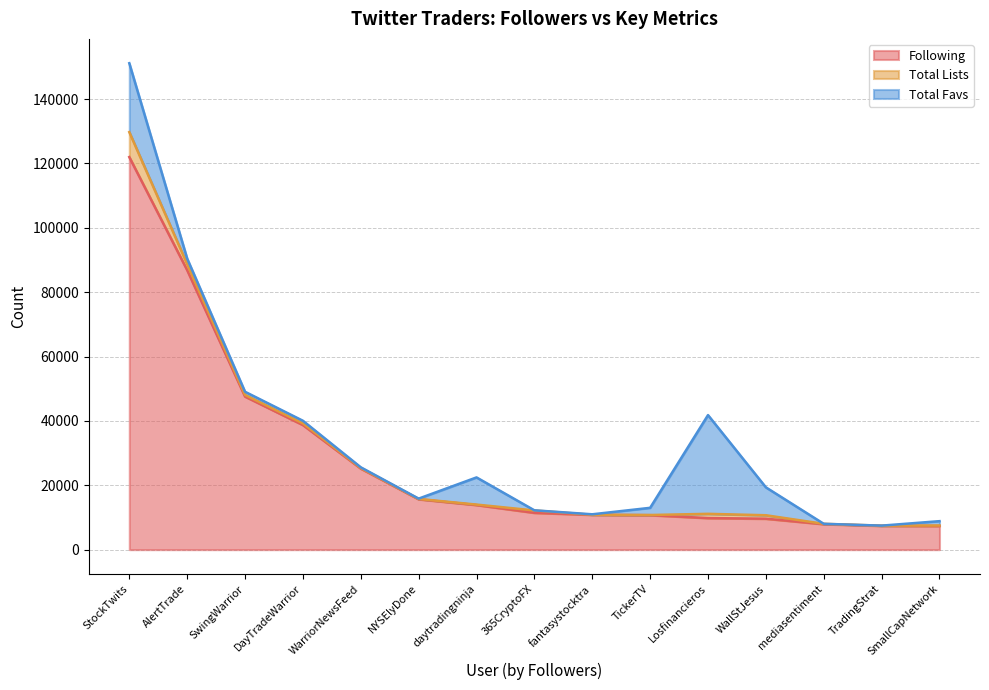

What are all the series names shown in the legend?

Following, Total Lists, Total Favs